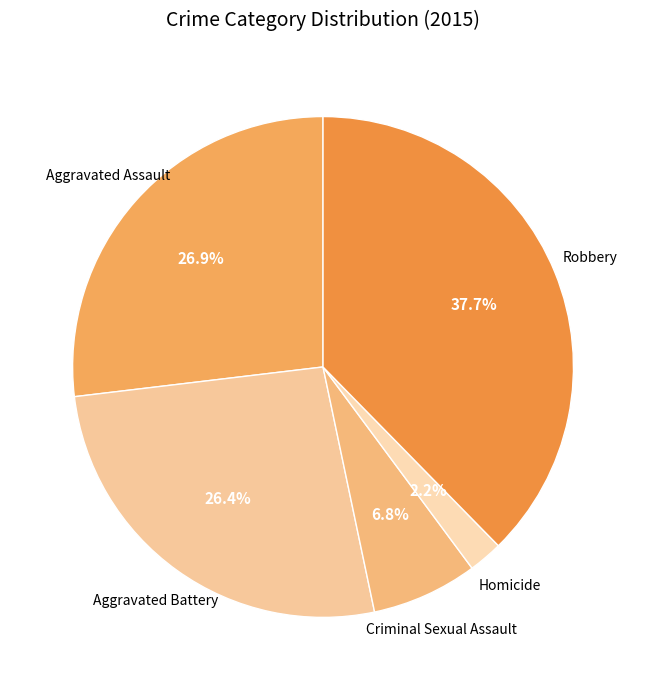

How many slices are in this pie chart?

5